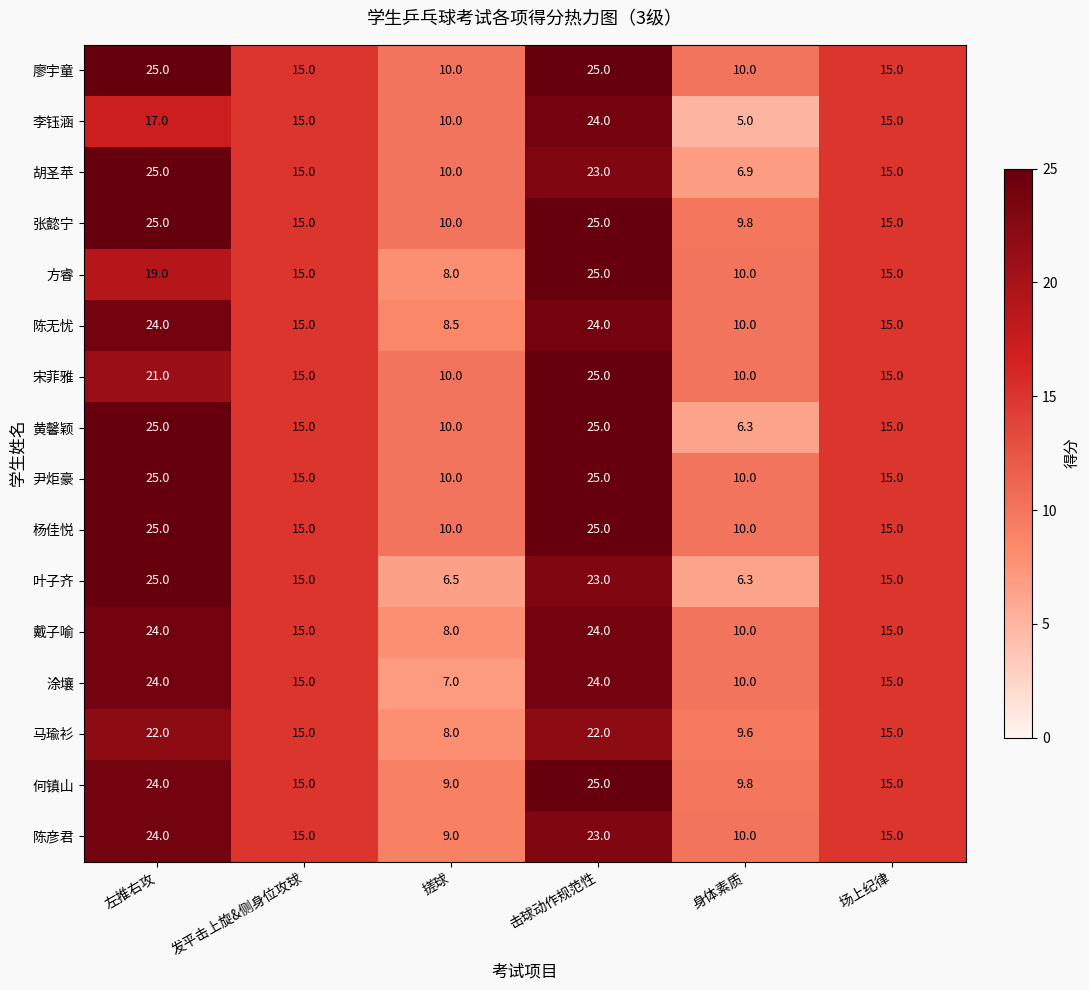

What is the maximum value shown in the chart?

25.0